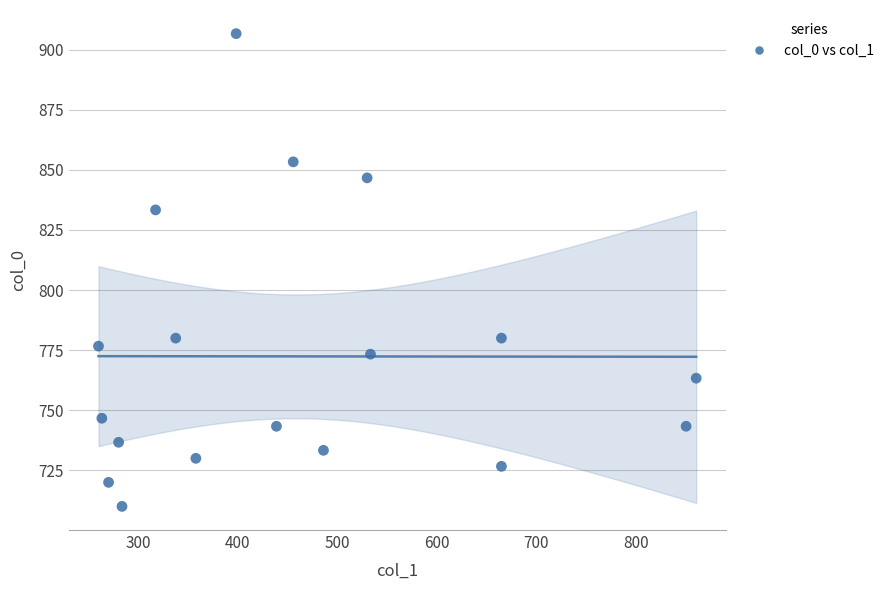

What Y value in the scatter plot is closest to 808?

833.3